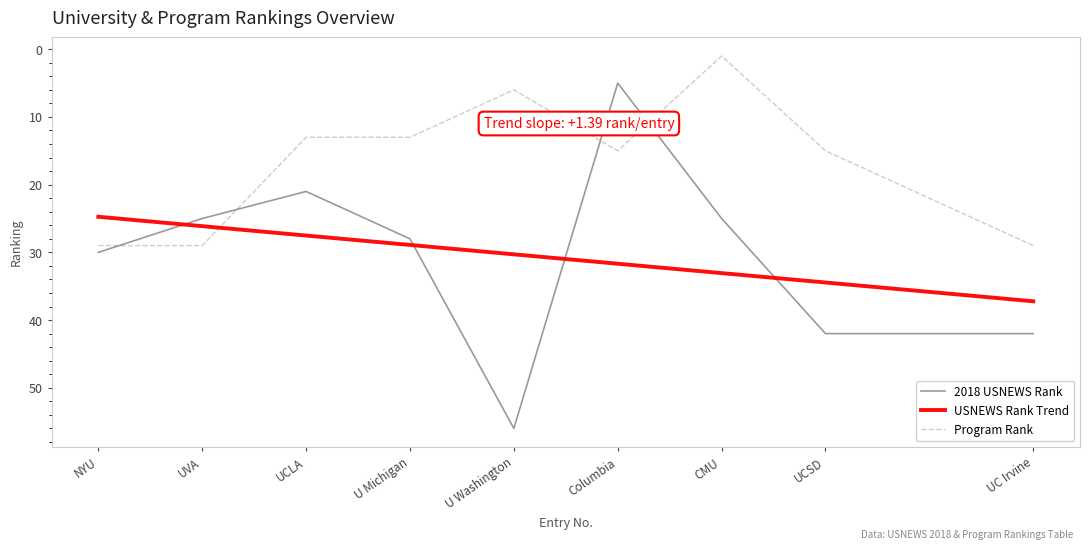

Read the 2018 USNEWS Rank value at UVA.

25.0